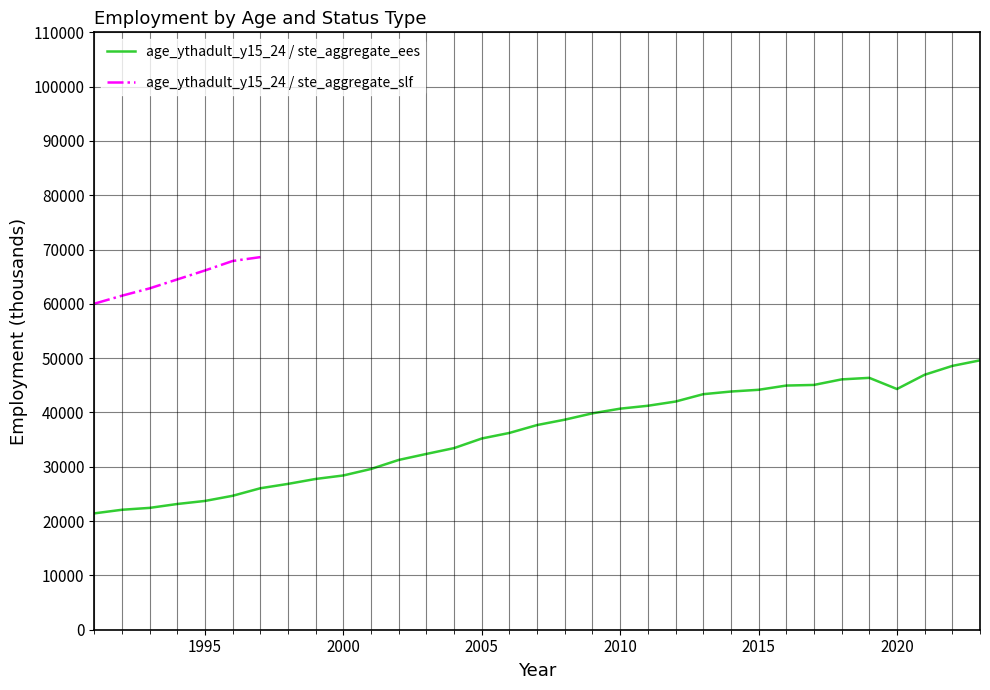

True or false: there are more than 2 points higher than both neighbors.

False